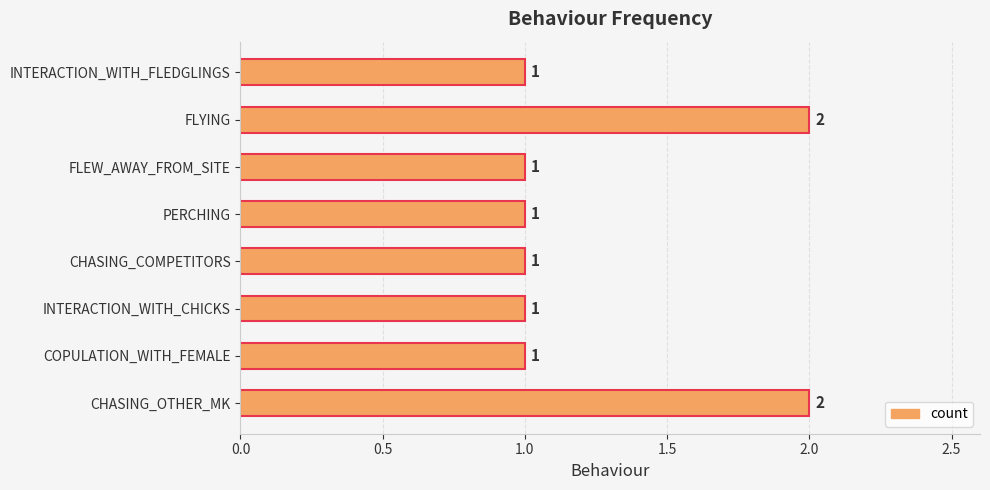

How many bars are there in total?

8